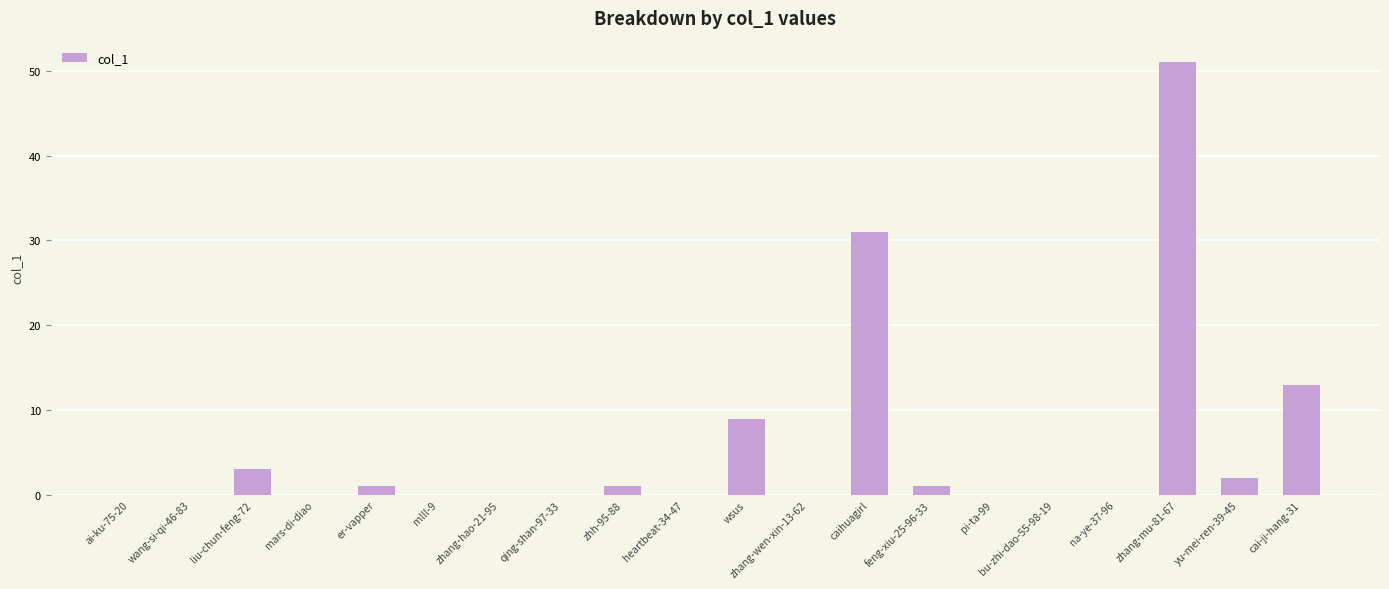

Where is the data nearest to the value 25?

caihuagirl